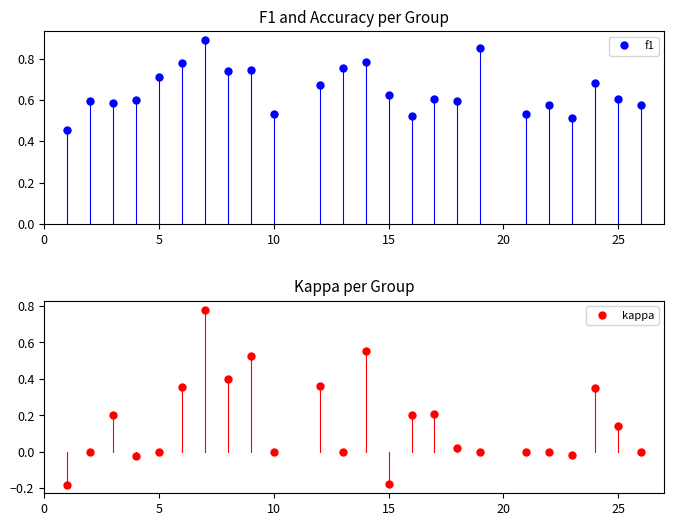

True or false: kappa and f1 cross at least once.

False